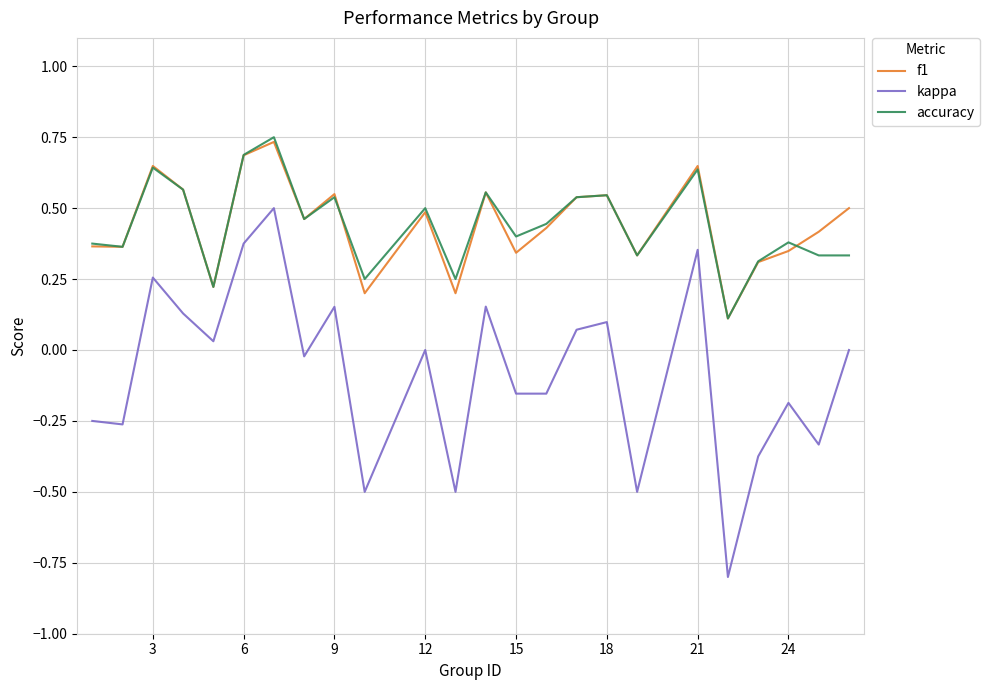

What are all the series names shown in the legend?

f1, kappa, accuracy